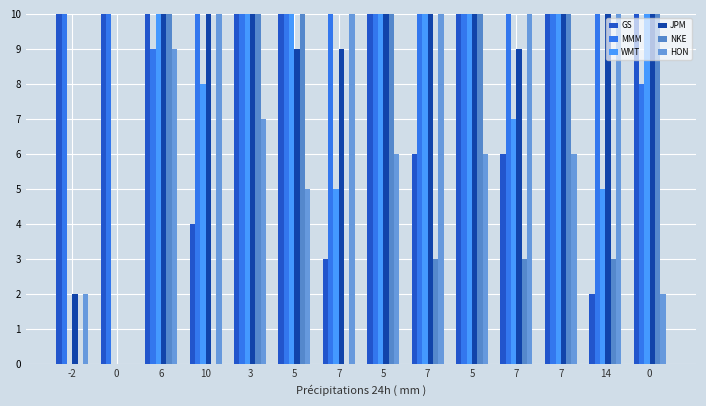

Is the value of MMM at 5 greater than the value of JPM at 10?

No